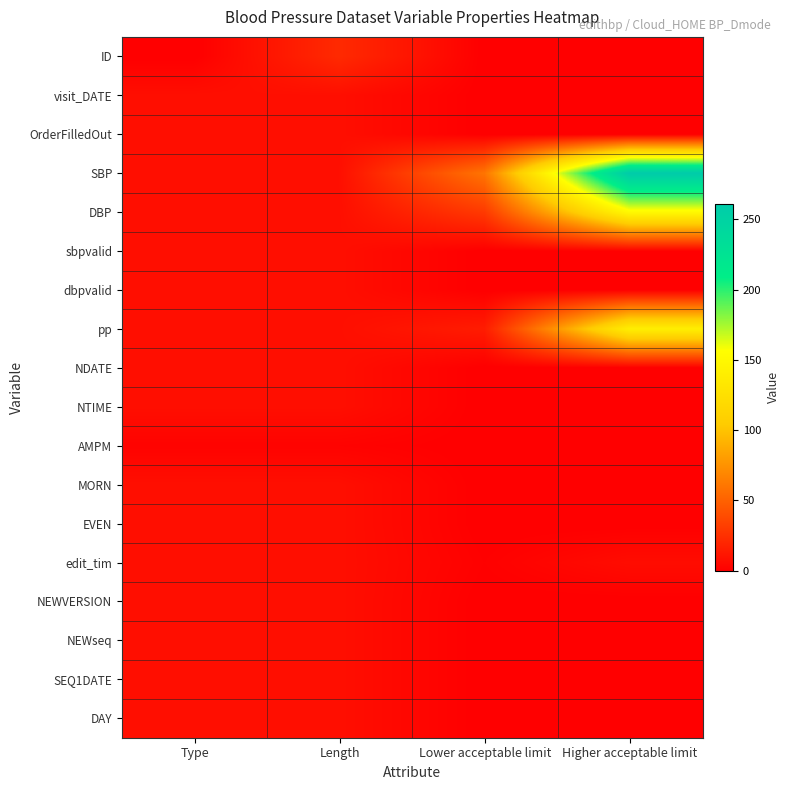

What is the spread (max minus min) of values at Lower acceptable limit?

60